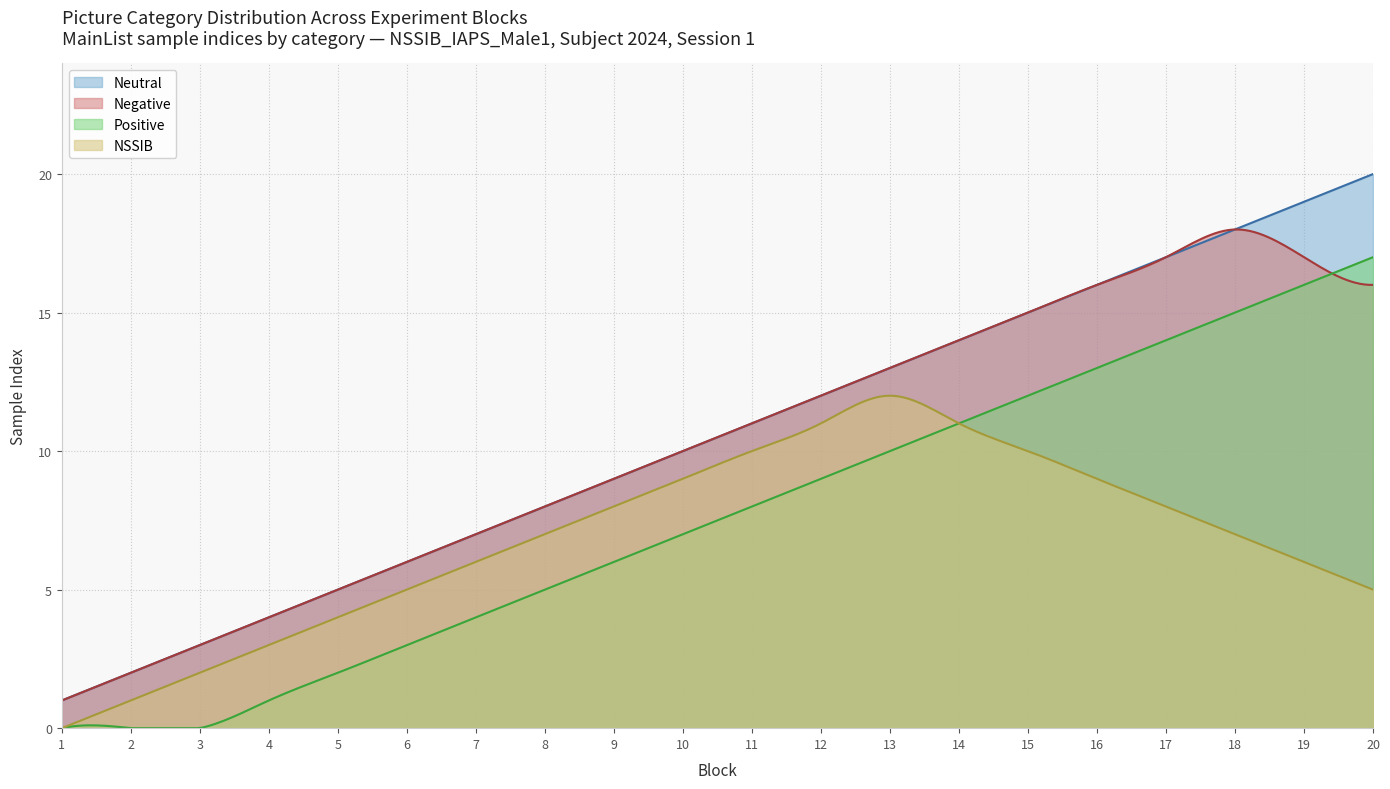

What is the difference between the maximum and minimum values in the Positive series?

17.0